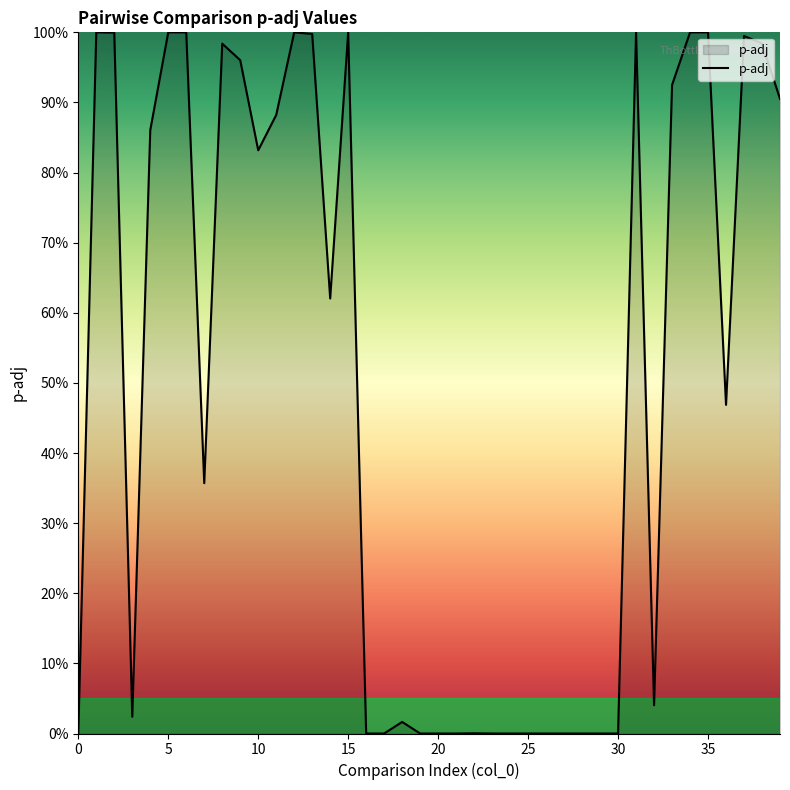

Rank the categories by value from lowest to highest.

0, 16, 17, 19, 20, 21, 23, 24, 25, 26, 27, 28, 29, 30, 22, 18, 3, 32, 7, 36, 14, 10, 4, 11, 39, 33, 9, 8, 38, 37, 13, 2, 31, 1, 5, 6, 12, 15, 34, 35